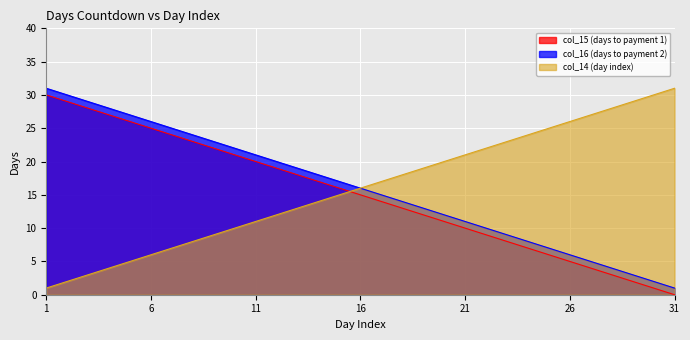

Is the value of col_14 (day index) at 19 greater than the value of col_16 (days to payment 2) at 29?

Yes